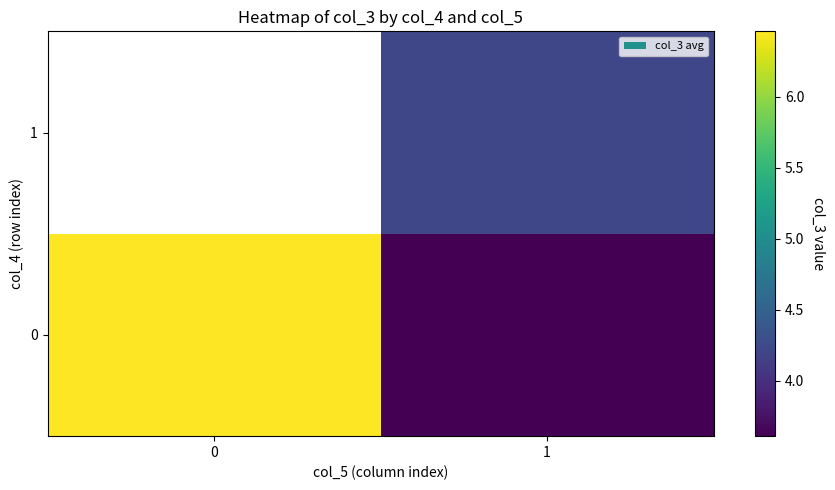

How many row_0 values are between 3 and 6?

1